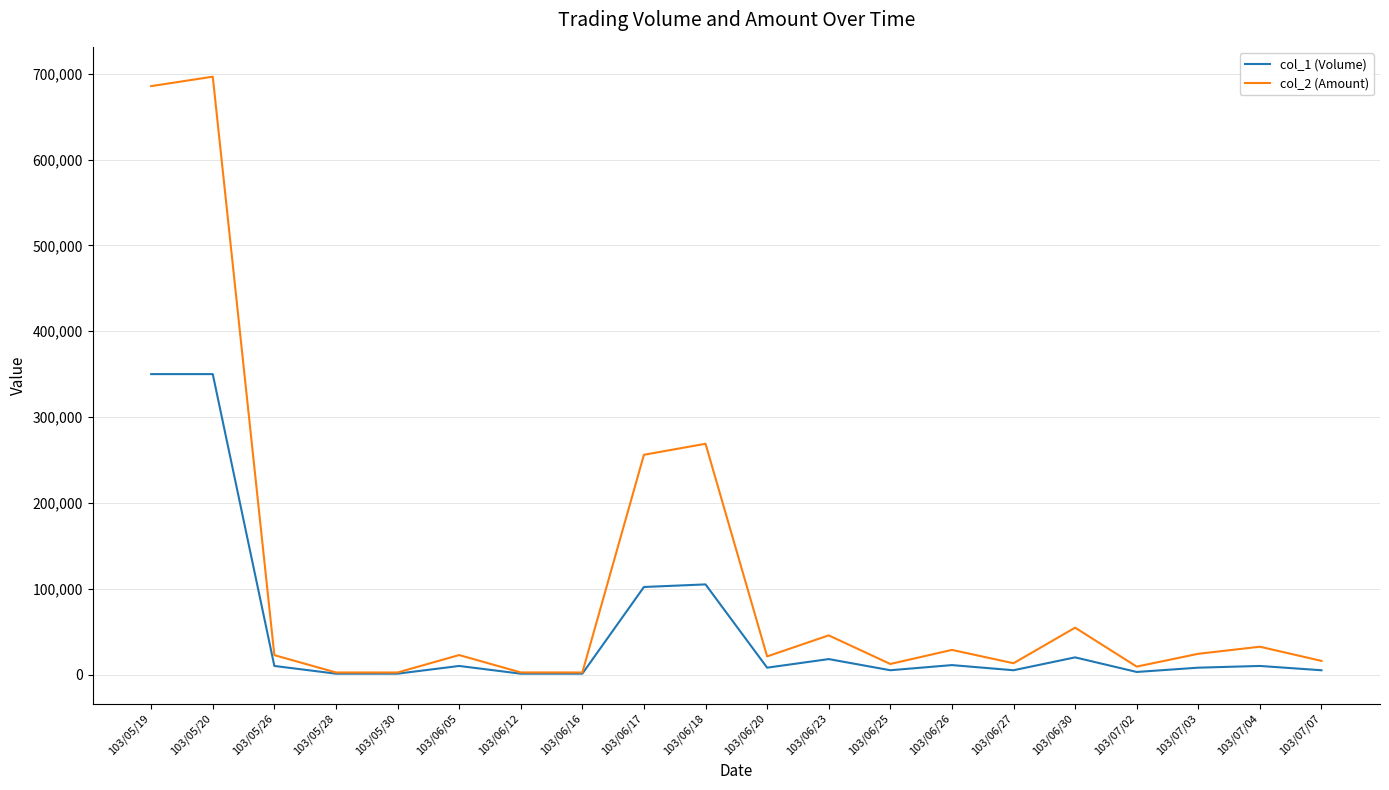

Does the chart display data point markers on the line(s)?

No